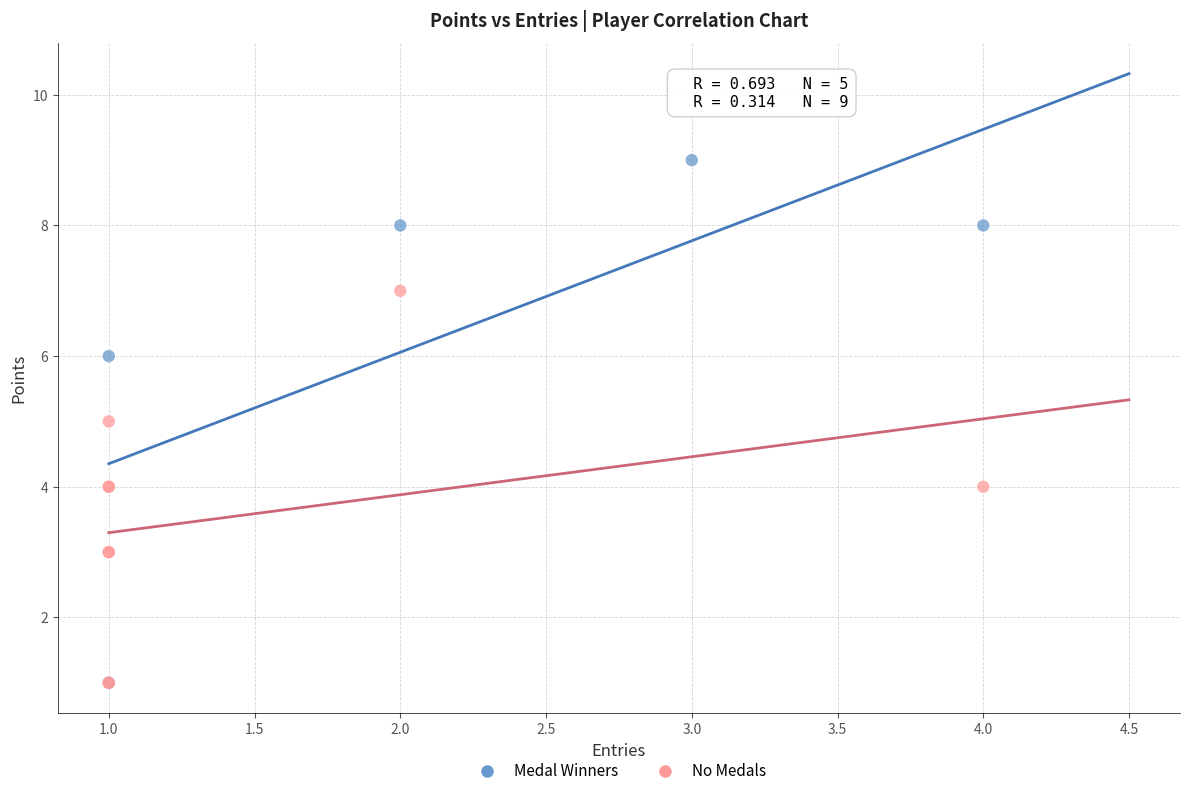

Which series contains the highest Y value?

Medal Winners